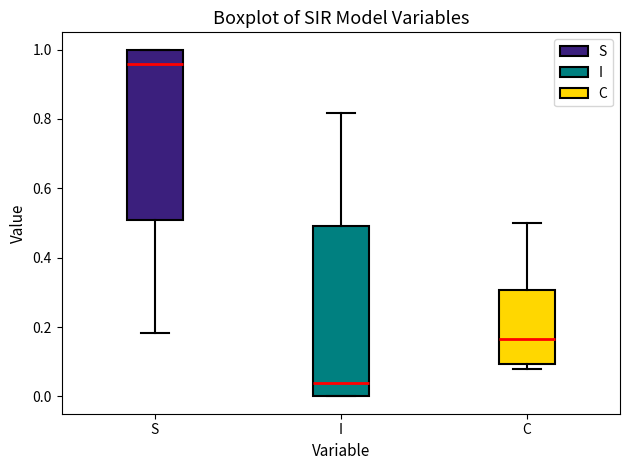

Reading left to right, read every box against the y-axis: the position of its median line, the range the box covers, and the ends of its whiskers. The values are not printed on the chart, so give them approximately, as read against the axis.

S: median 0.96, box 0.50 to 1.00, whiskers 0.18 to 1.00
I: median 0.04, box 0.00 to 0.50, whiskers 0.00 to 0.82
C: median 0.16, box 0.10 to 0.30, whiskers 0.08 to 0.50